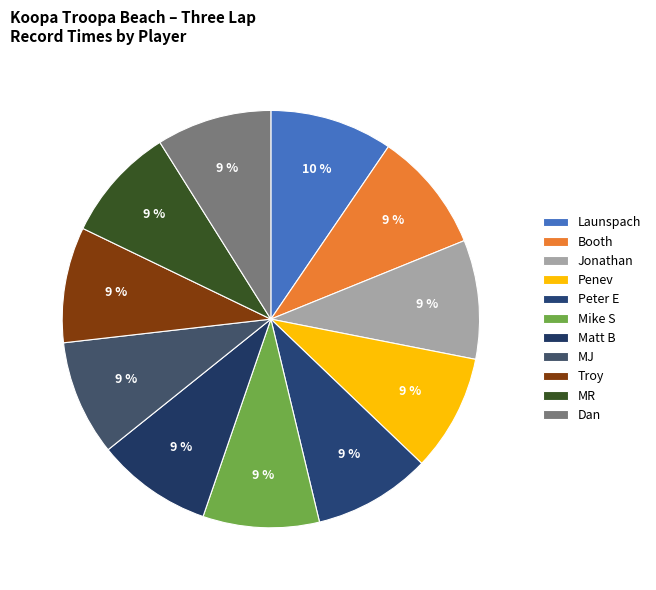

How many segments does this pie chart have?

11